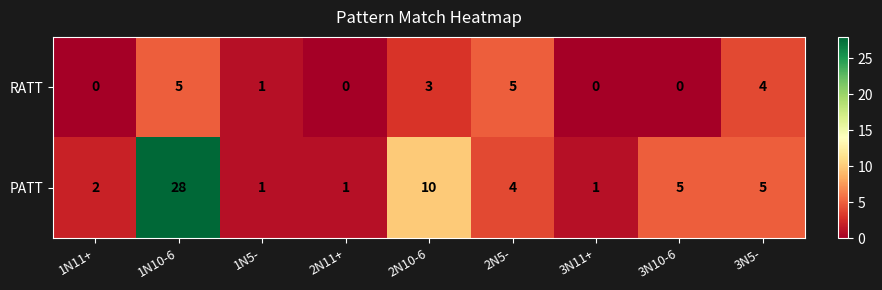

At which label is PATT closest to 14?

2N10-6